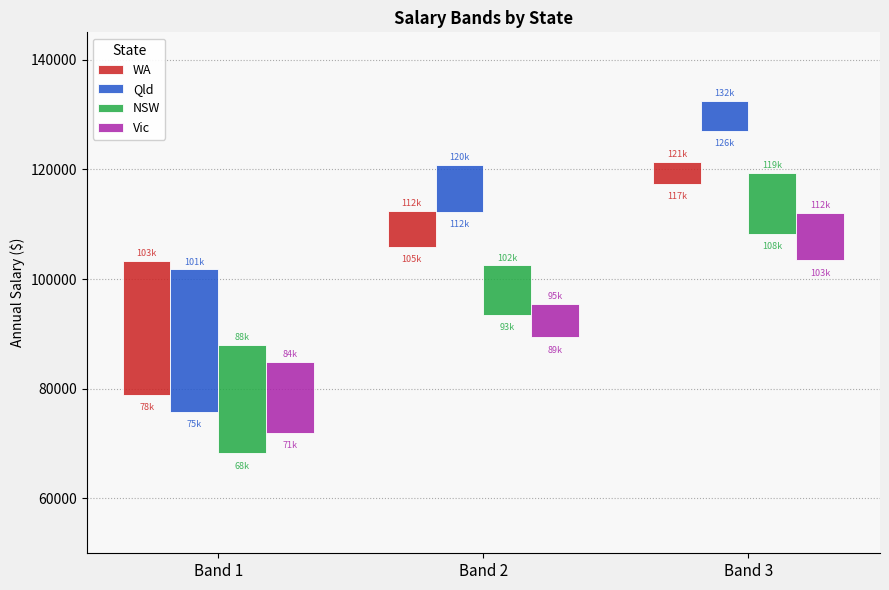

What is the average value of the WA series?

11667.0